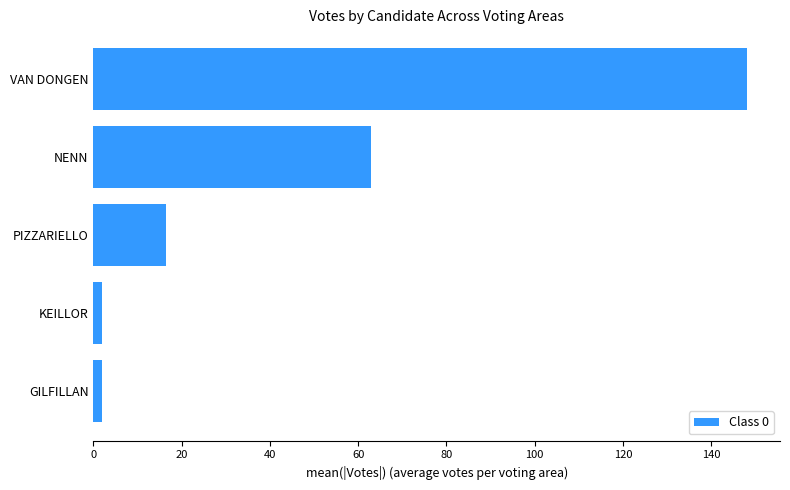

What is the average value?

46.3